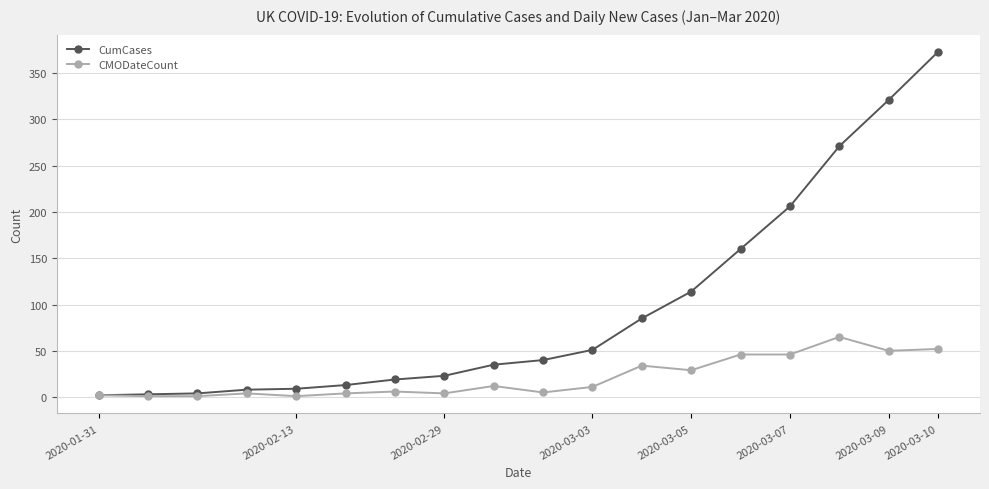

List the series in order of their peak value, highest first.

CumCases, CMODateCount